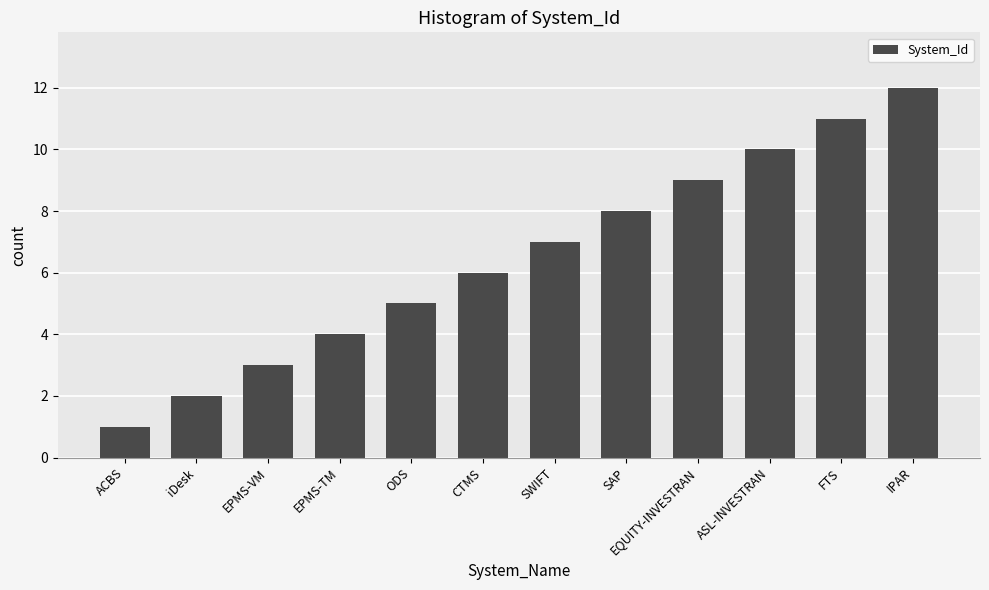

How many bars are there in total?

12